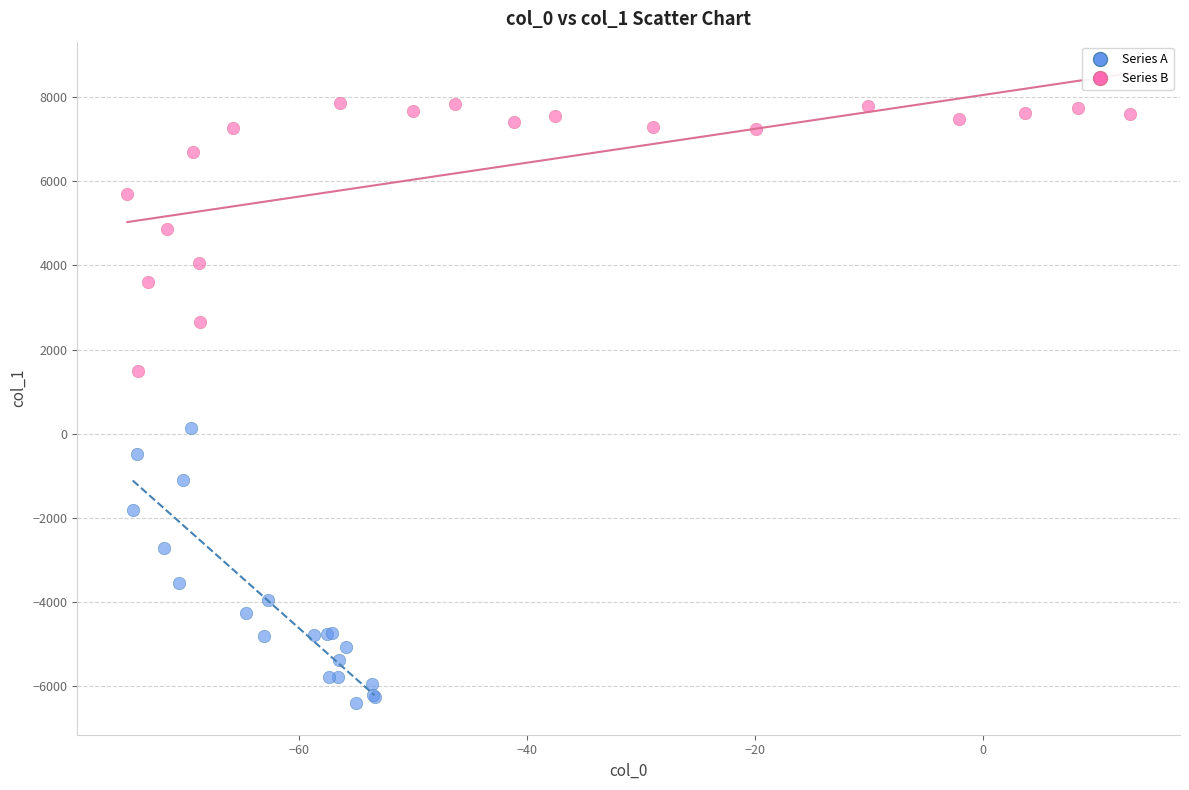

Which series contains the highest Y value?

Series B